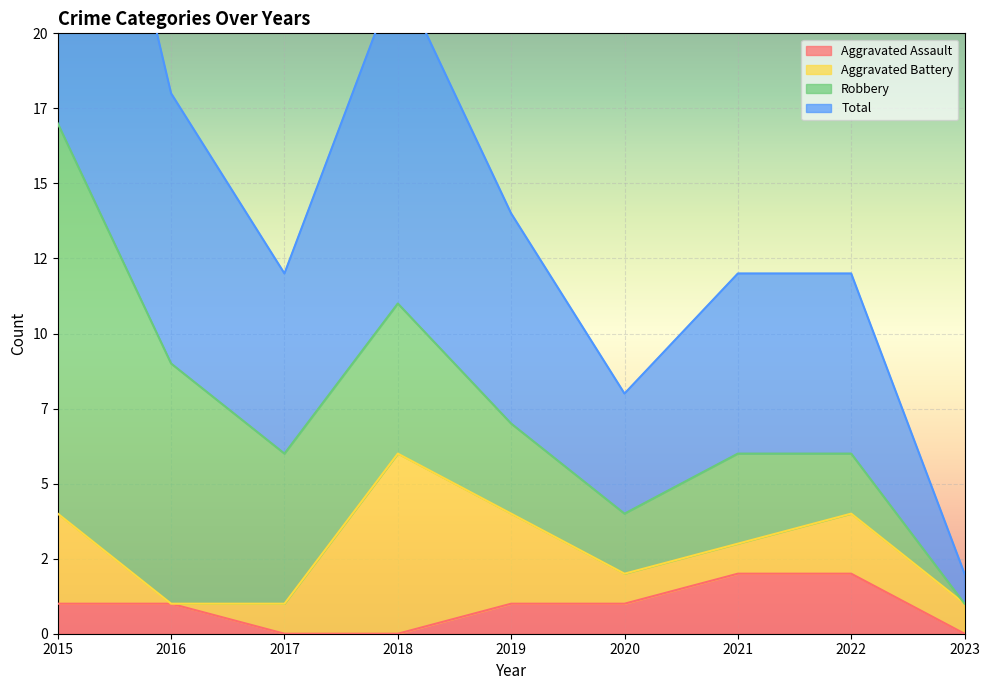

How many values in the Aggravated Assault series are below 1?

3